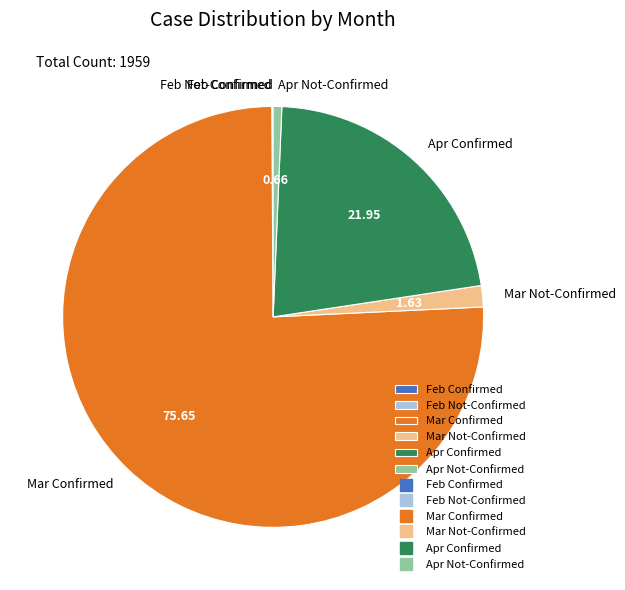

Which has a higher value, Apr Confirmed or Apr Not-Confirmed?

Apr Confirmed